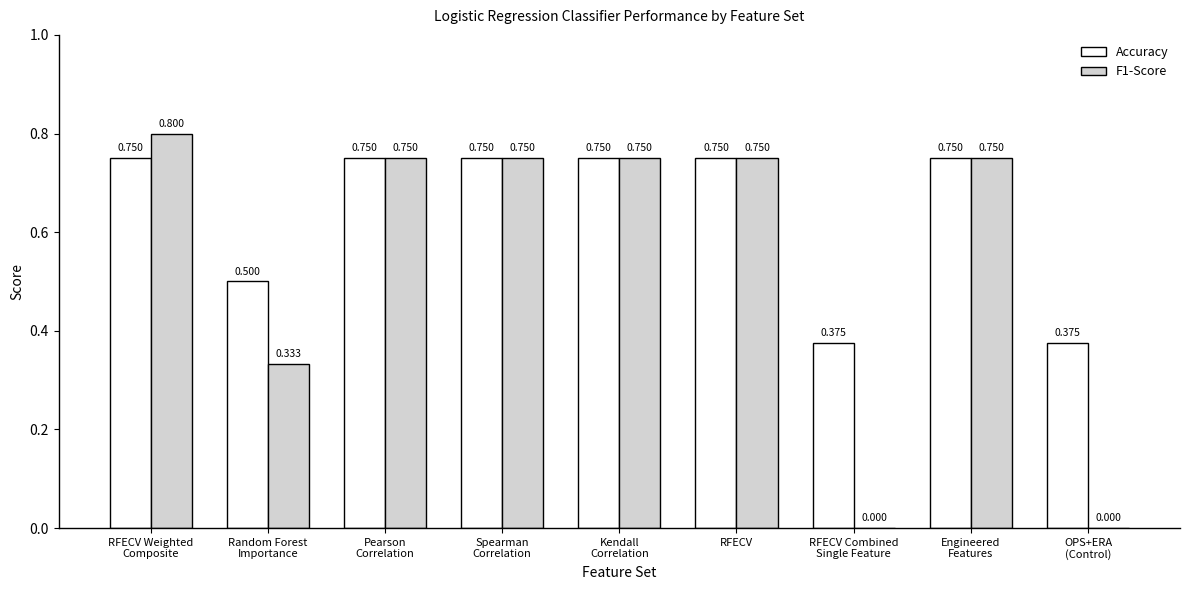

Which series has the largest range (max minus min)?

F1-Score